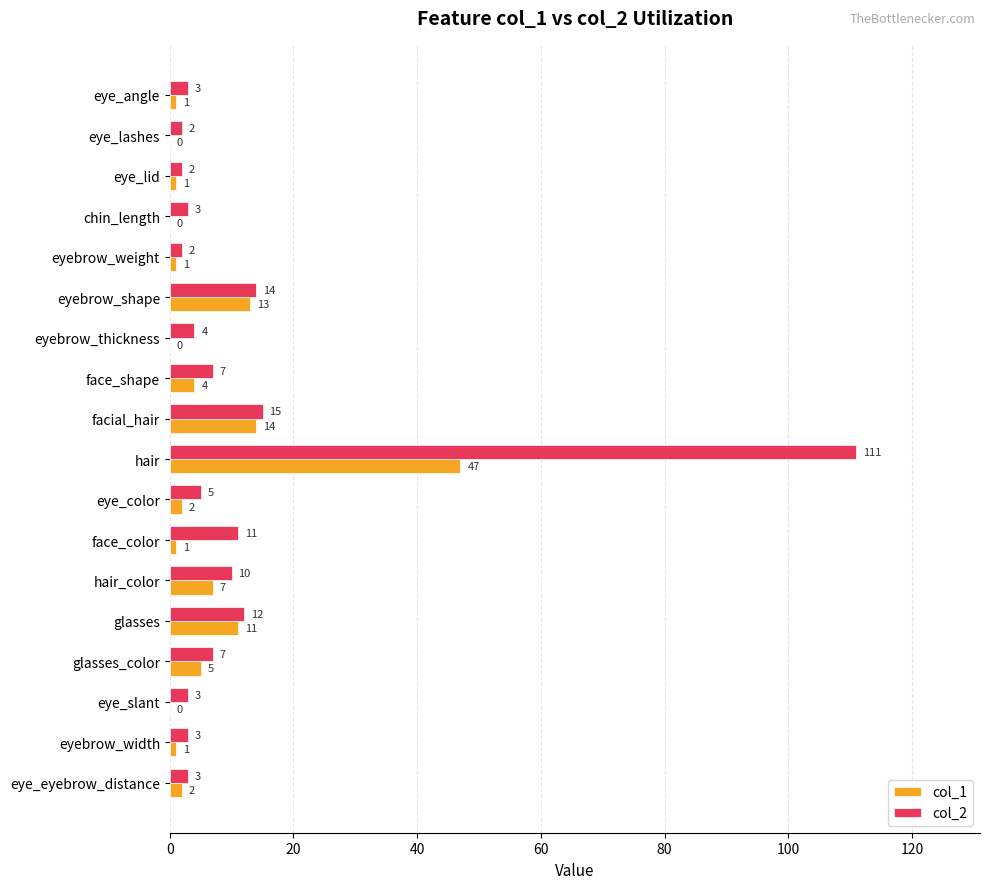

Which series changed the most between eyebrow_weight and hair_color?

col_2